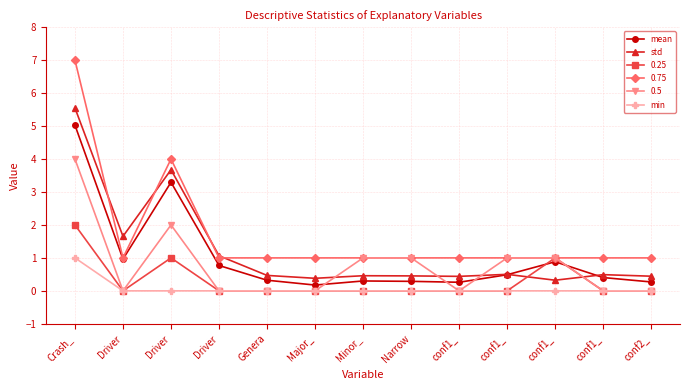

What is the label of the 7th point from the left?

Minor_